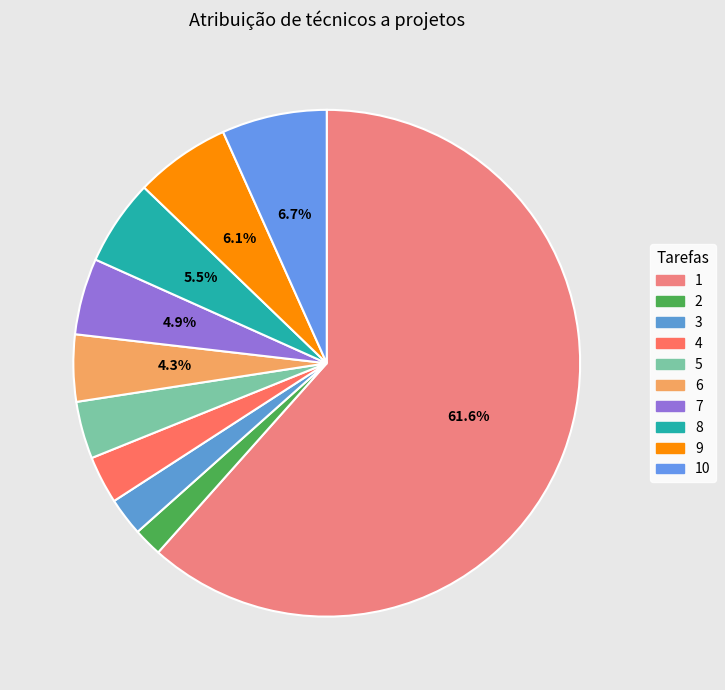

To the nearest percent, what is the difference between the 2 and 5 slice percentages?

2%